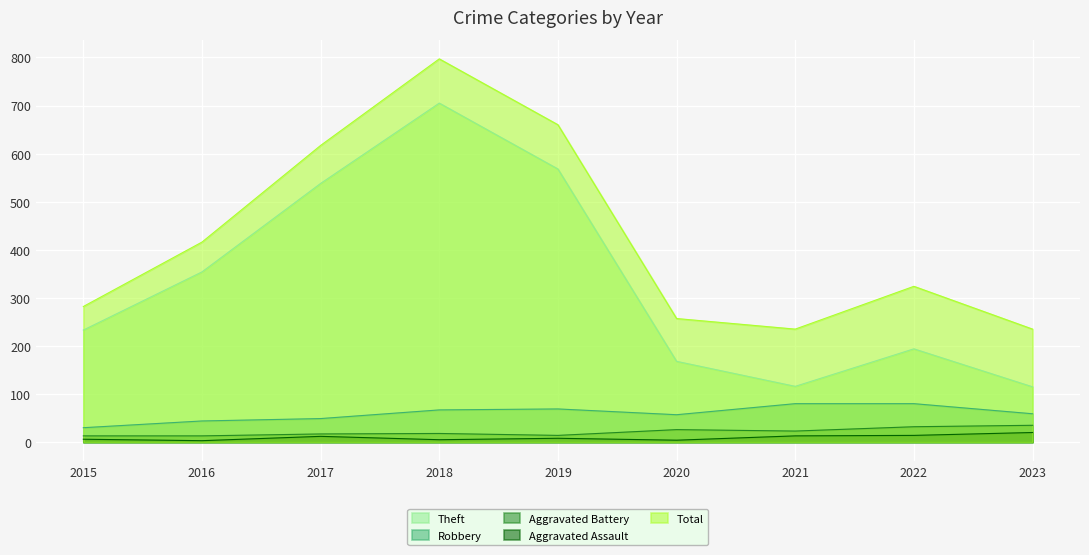

True or false: Aggravated Assault and Aggravated Battery intersect in this chart.

False